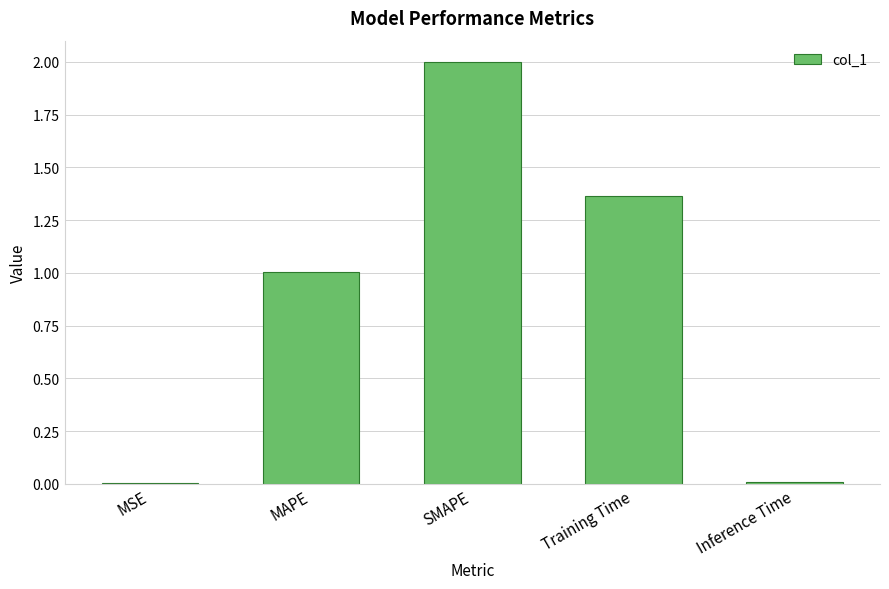

What is the sum of all values?

4.4